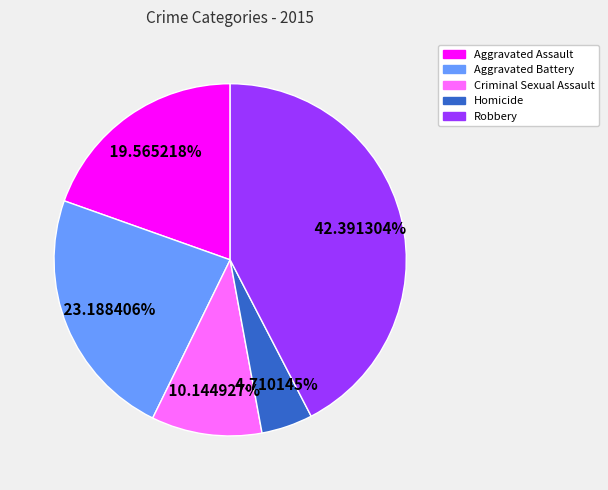

To the nearest percent, what is the combined percentage of Criminal Sexual Assault and Homicide?

15%